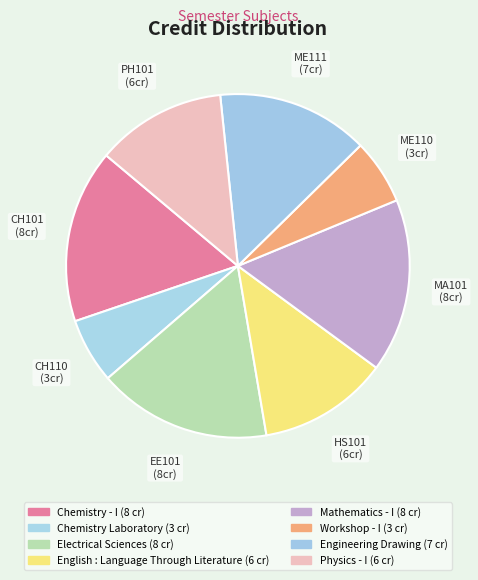

Count the number of slices in the pie.

8